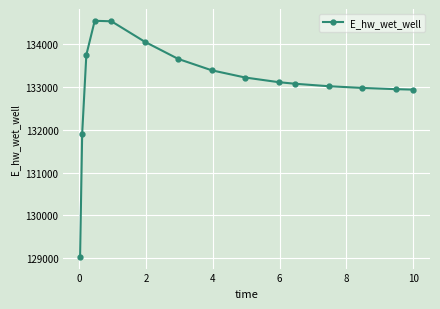

True or false: there are more than 0 points higher than both neighbors.

True